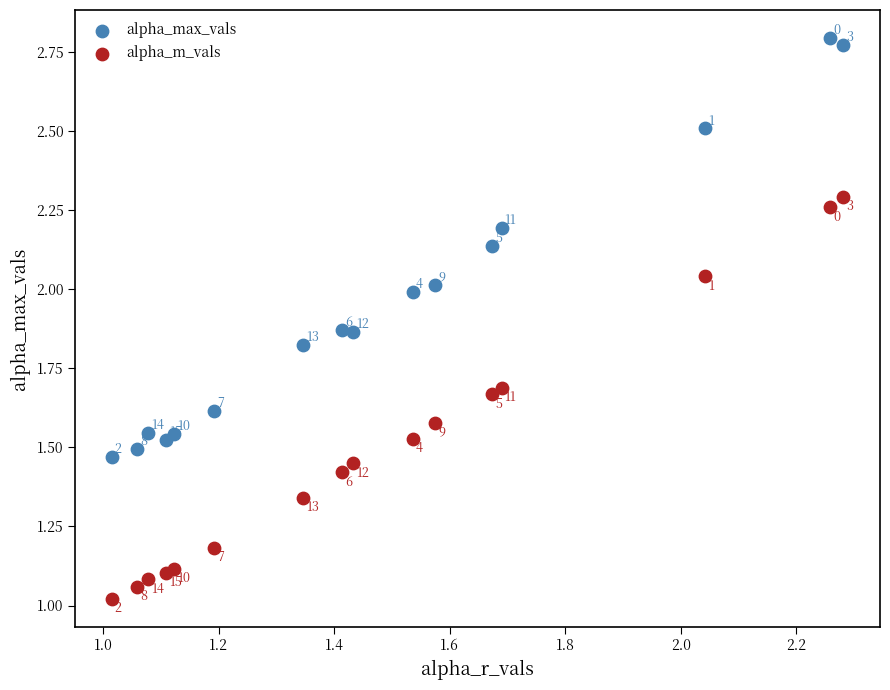

Which series reaches the maximum Y coordinate?

alpha_max_vals